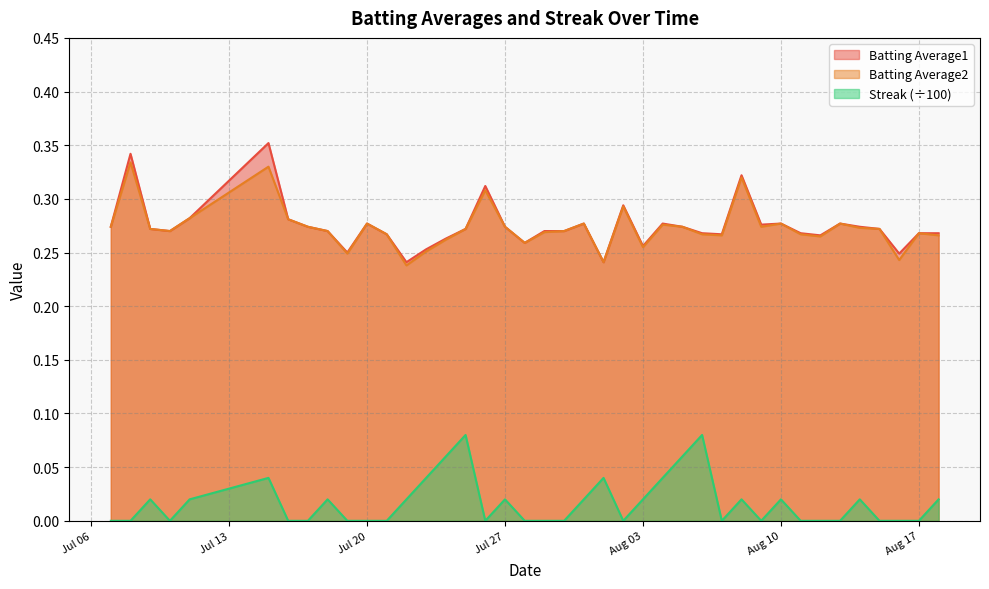

Which series has the widest spread of values?

Batting Average1